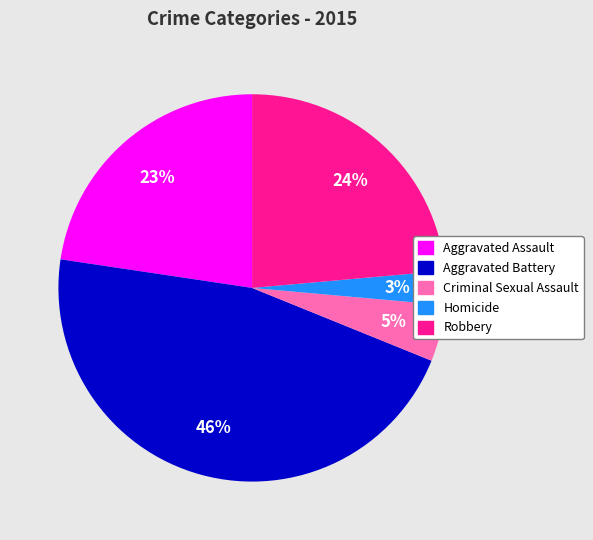

To the nearest percent, what is the average slice percentage?

20%